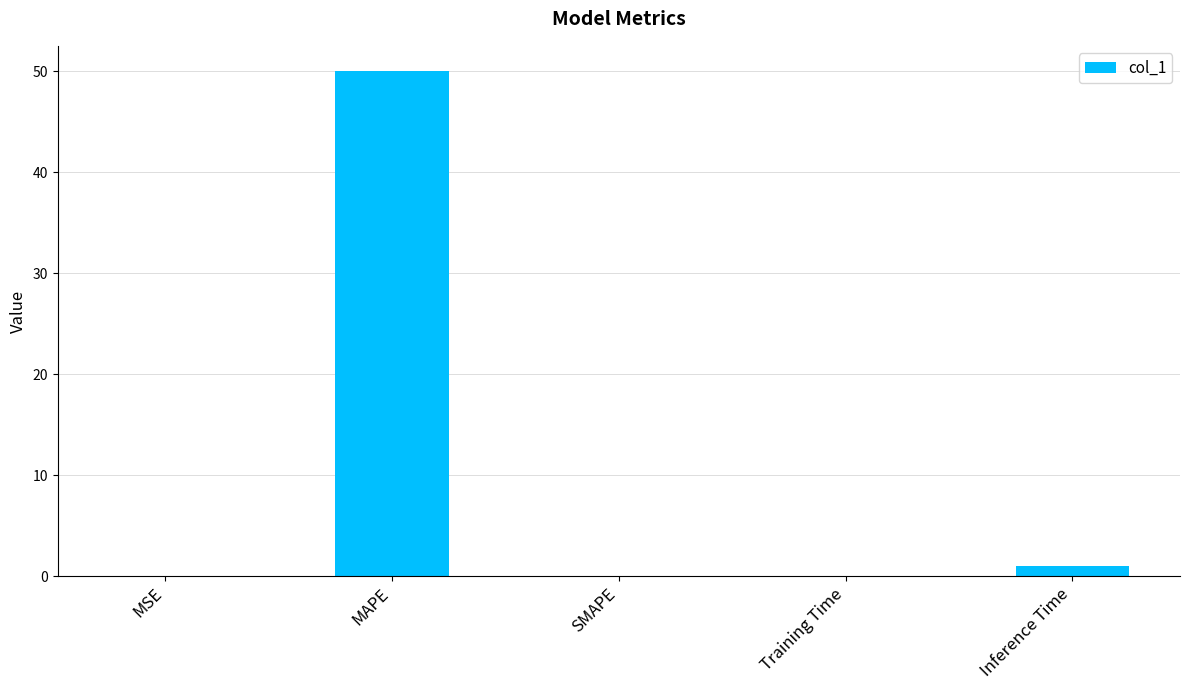

The chart shows a value of 0.0 at MSE. True or false?

True